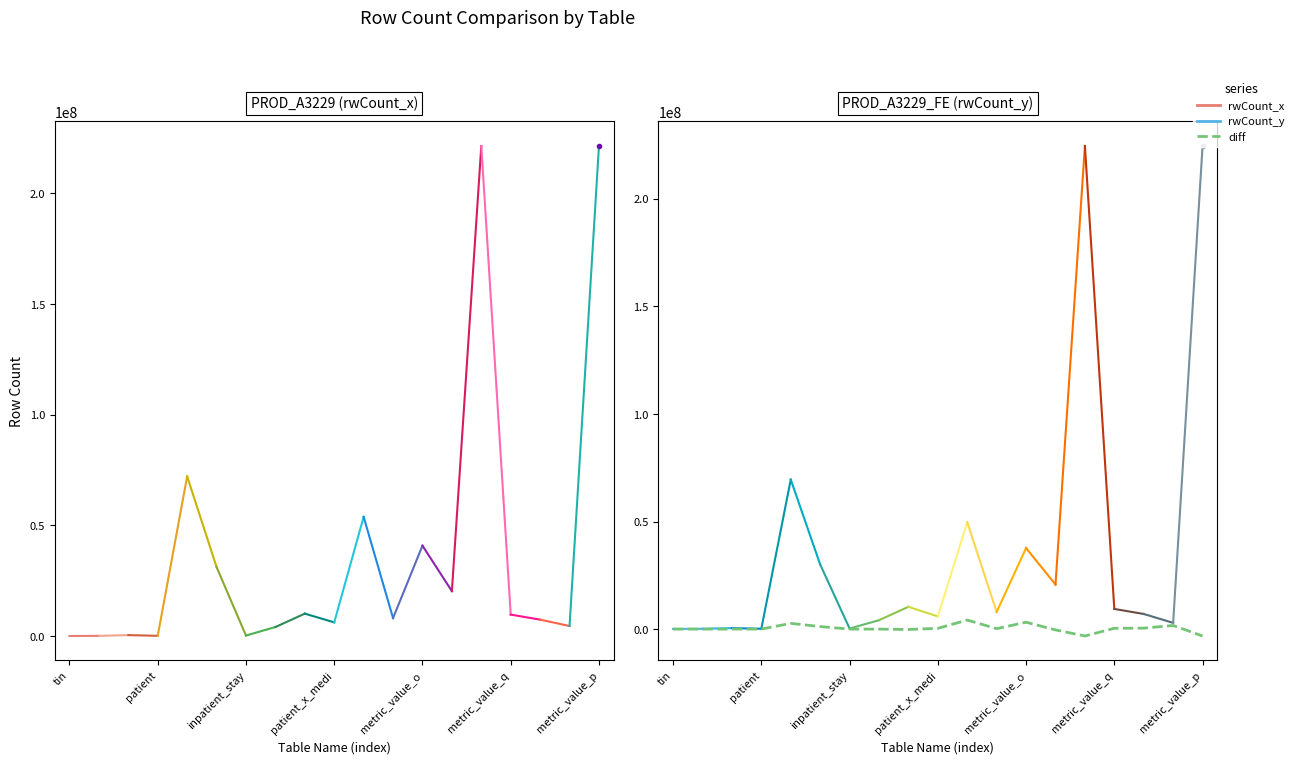

At which label does rwCount_y first exceed 7973895?

activity